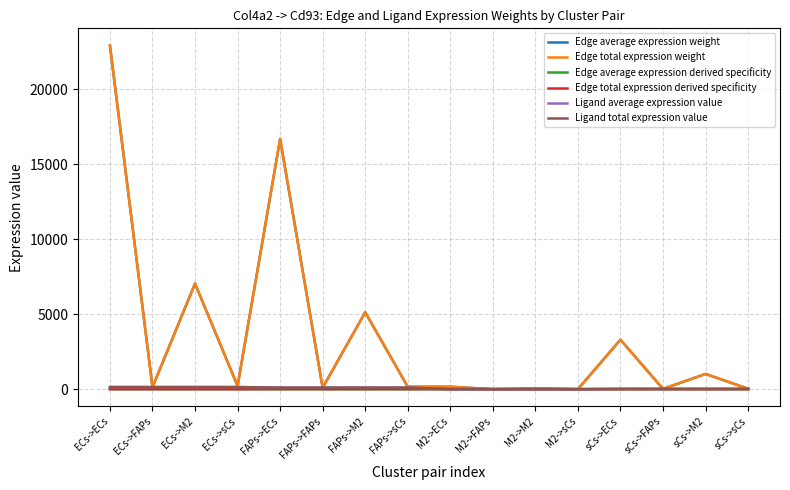

How many lines are shown in the chart?

6